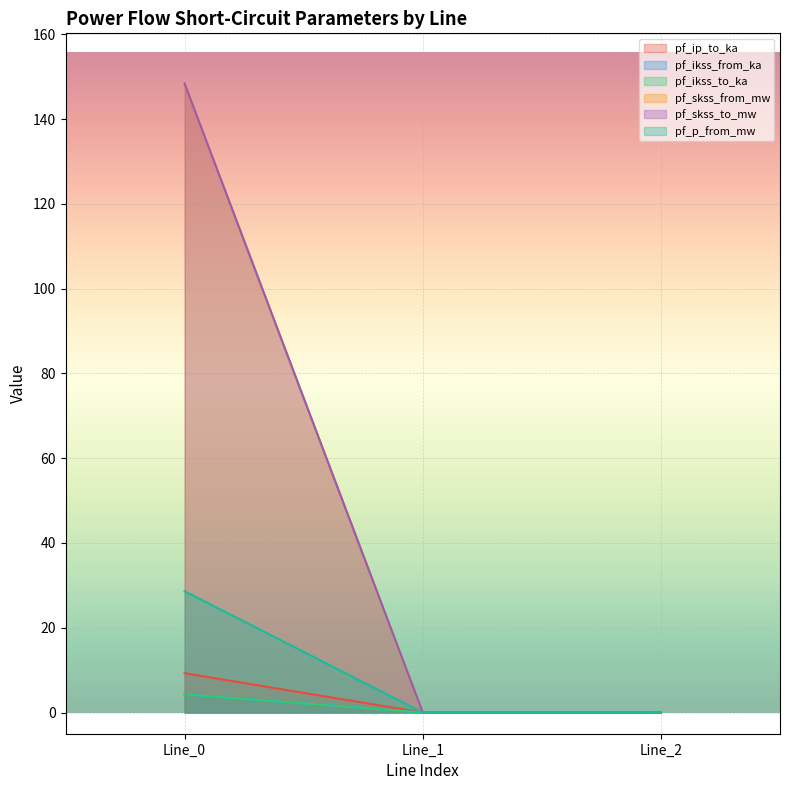

Reading left to right, list all the values displayed in this chart.

pf_ip_to_ka: Line_0=9.3	Line_1=0.0	Line_2=0.0
pf_ikss_from_ka: Line_0=4.3	Line_1=0.0	Line_2=0.0
pf_ikss_to_ka: Line_0=4.3	Line_1=0.0	Line_2=0.0
pf_skss_from_mw: Line_0=148.4	Line_1=0.0	Line_2=0.0
pf_skss_to_mw: Line_0=148.4	Line_1=0.0	Line_2=0.0
pf_p_from_mw: Line_0=28.6	Line_1=0.0	Line_2=0.0